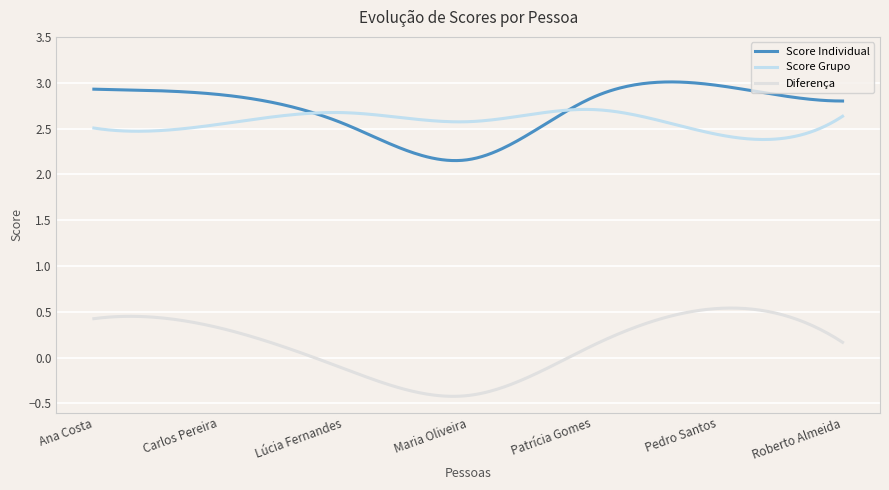

True or false: Diferença and Score Grupo intersect in this chart.

False